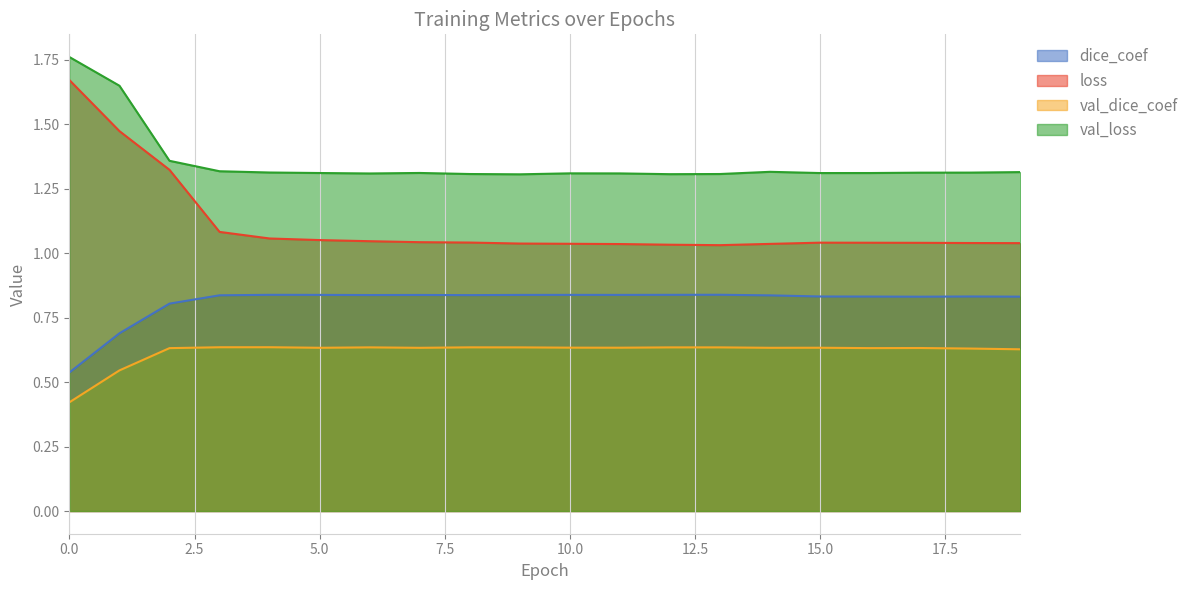

True or false: dice_coef has more than 0 points higher than both neighbors.

True